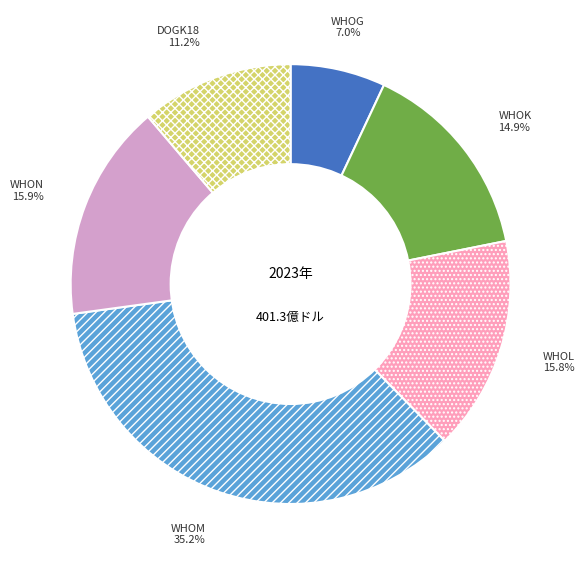

Combined, do WHOG and DOGK18 account for over 50%?

No